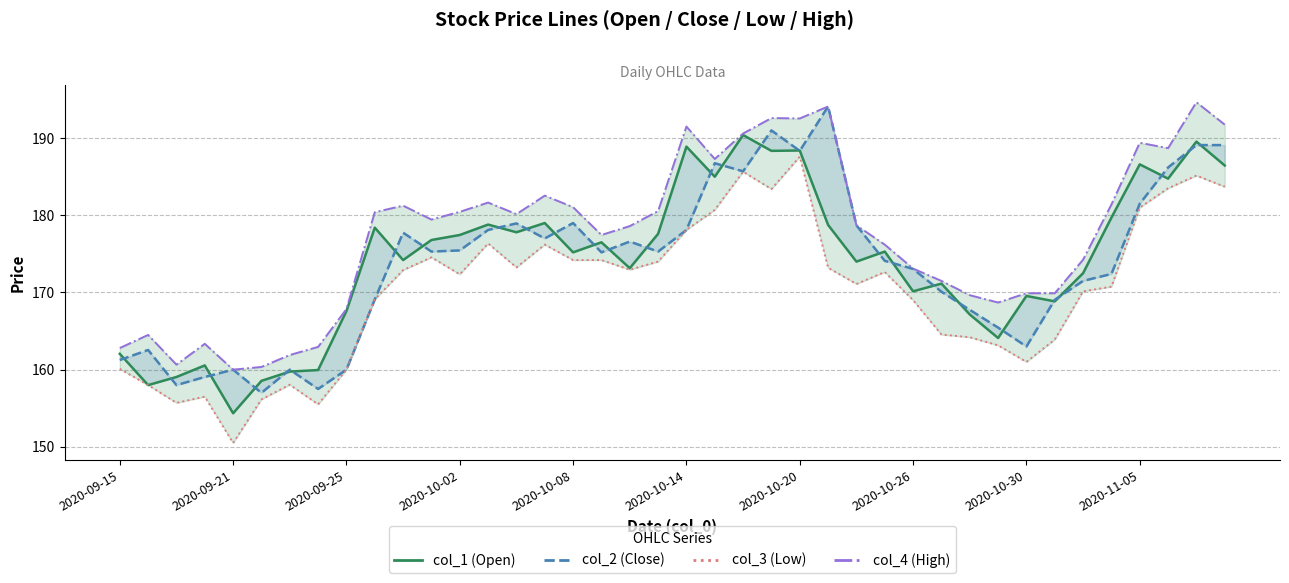

Reading right to left, transcribe all the data shown in this chart.

col_1 (Open): 186.4	189.6	184.8	186.6	179.7	172.5	168.8	169.6	164.1	167.2	171.2	170.2	175.3	174.0	178.8	188.4	188.3	190.4	185.0	188.9	177.6	173.2	176.5	175.2	179.0	177.8	178.8	177.4	176.8	174.2	178.4	167.6	159.9	159.8	158.6	154.3	160.6	159.1	158.0	162.1
col_2 (Close): 189.1	189.1	186.2	181.5	172.4	171.5	169.1	163.0	165.4	167.8	170.1	173.1	174.1	178.7	194.1	188.3	191.0	185.7	186.8	178.1	175.3	176.6	175.2	179.0	177.0	178.9	178.1	175.4	175.3	177.8	169.1	160.0	157.5	160.0	157.0	160.0	159.1	158.0	162.6	161.2
col_3 (Low): 183.7	185.2	183.5	181.0	170.8	170.2	163.9	161.0	163.2	164.2	164.6	169.0	172.7	171.1	173.2	187.6	183.4	185.7	180.7	178.1	174.0	172.9	174.2	174.2	176.2	173.2	176.3	172.3	174.6	172.9	169.1	160.0	155.5	158.1	156.2	150.5	156.5	155.7	158.0	160.1
col_4 (High): 191.8	194.7	188.7	189.4	181.4	174.2	169.9	169.9	168.7	169.7	171.5	173.1	176.2	178.7	194.1	192.6	192.6	190.6	187.3	191.5	180.6	178.6	177.4	181.1	182.6	180.2	181.7	180.4	179.4	181.2	180.4	167.8	162.9	161.9	160.3	160.0	163.3	160.7	164.5	162.8